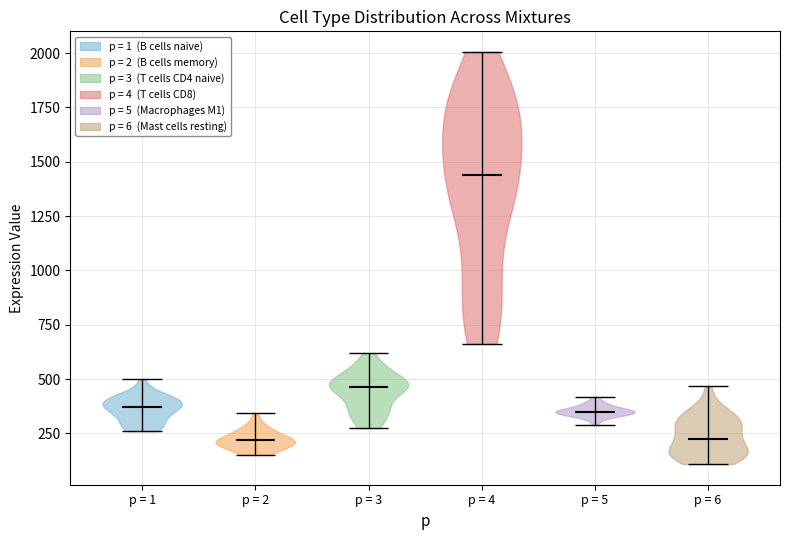

Reading left to right, read every violin against the y-axis: where its median line is, and the lowest and highest points it reaches. The values are not printed on the chart, so give them approximately, as read against the axis.

p = 1: median line 350, lowest point 250, highest point 500
p = 2: median line 200, lowest point 150, highest point 350
p = 3: median line 450, lowest point 250, highest point 600
p = 4: median line 1450, lowest point 650, highest point 2000
p = 5: median line 350, lowest point 300, highest point 400
p = 6: median line 250, lowest point 100, highest point 450